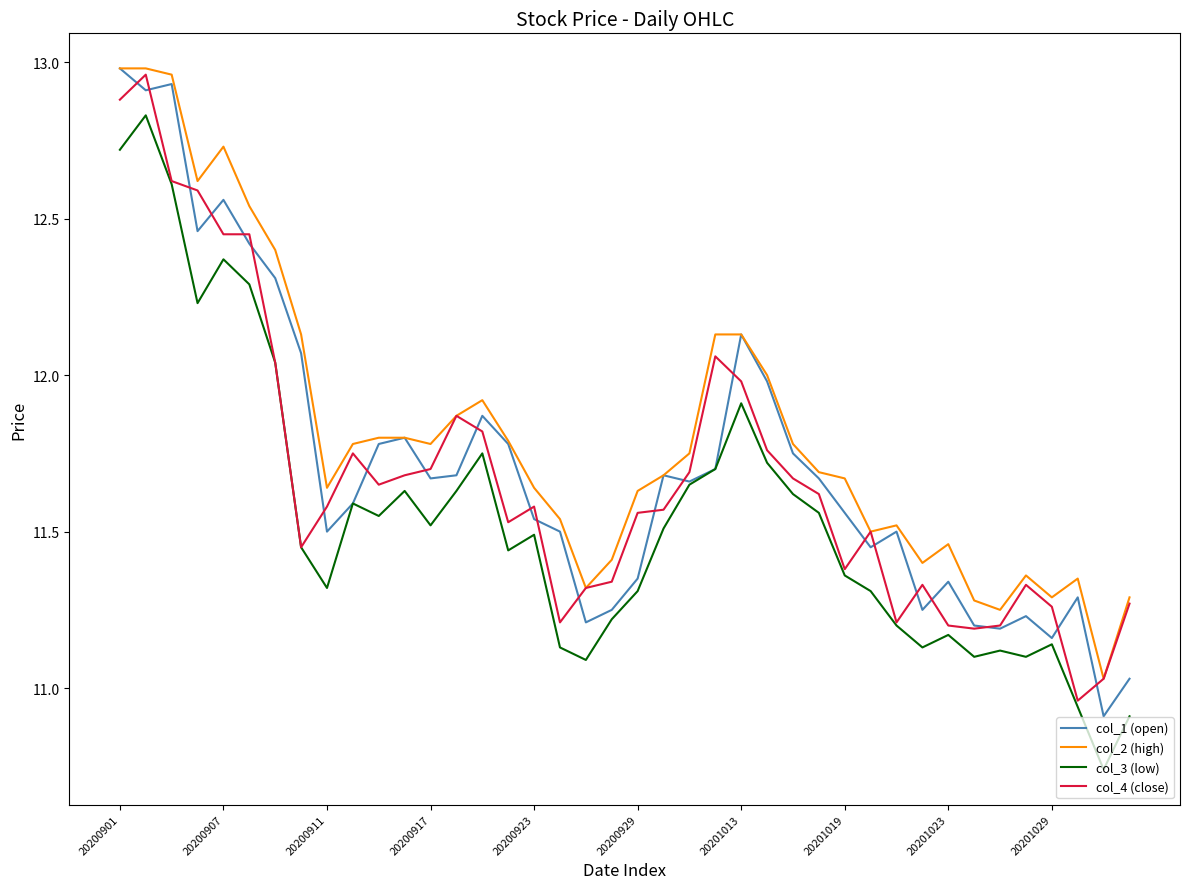

Which series has the largest total across all categories?

col_2 (high)